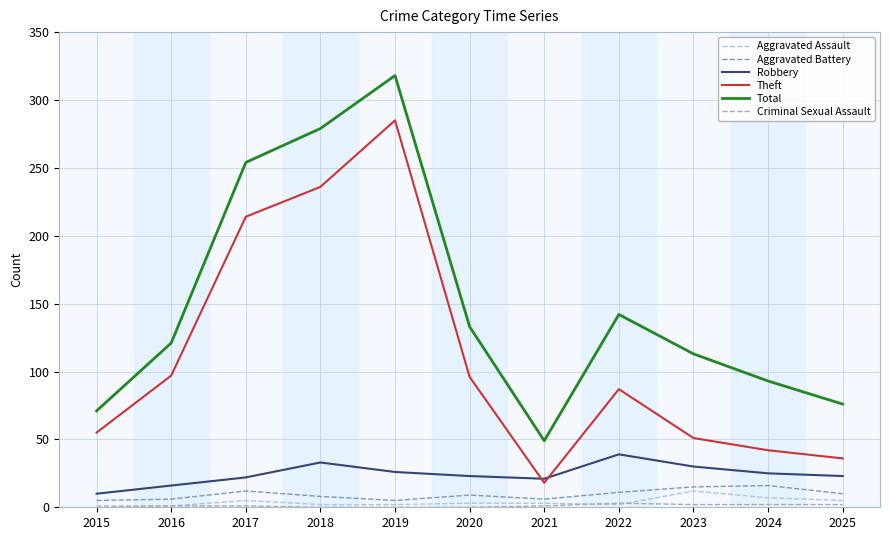

Between 2018 and 2022, which series saw the biggest shift?

Theft